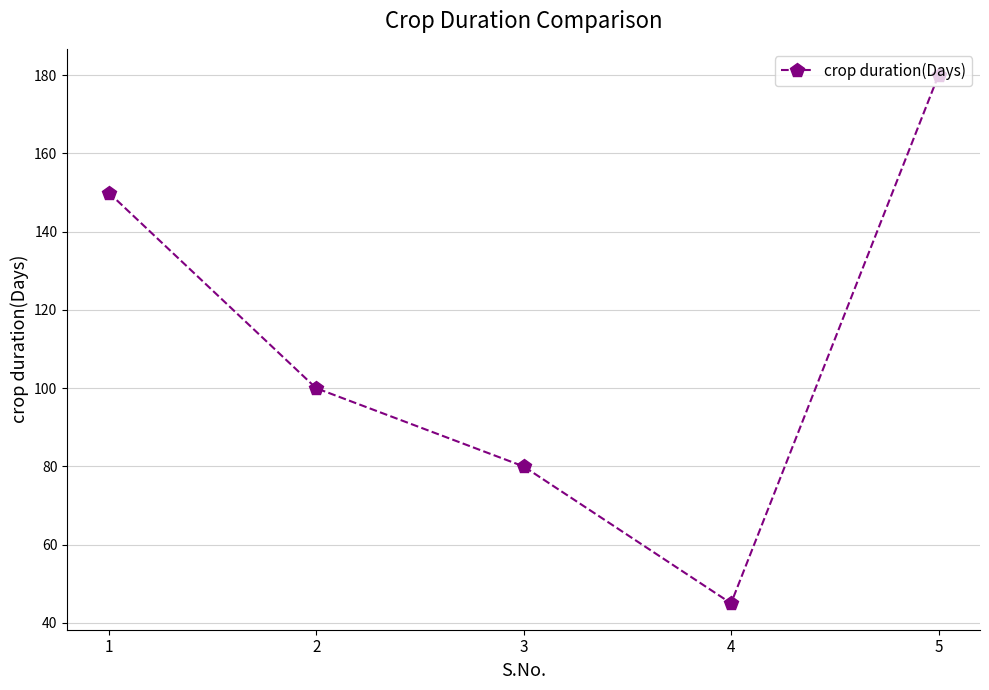

Reading left to right, extract all data points from this chart.

150	100	80	45	180